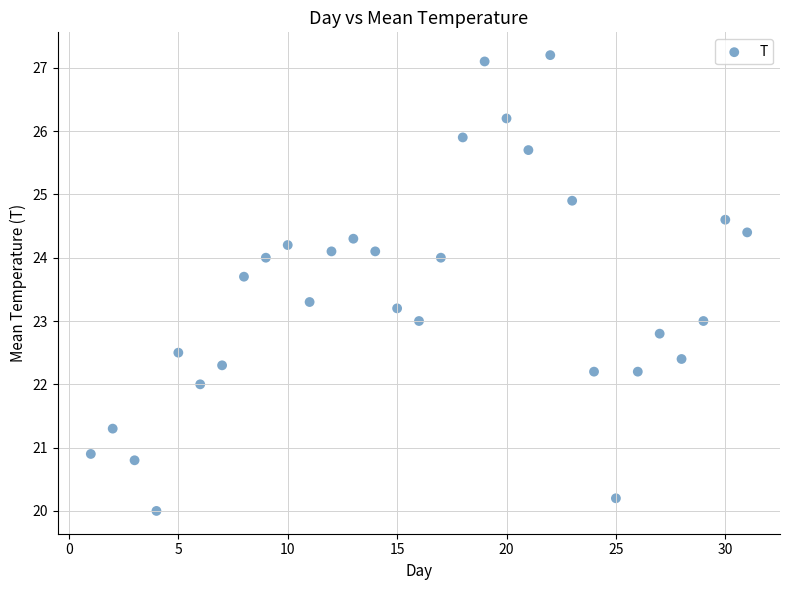

What is the range of Y values (max minus min)?

7.2